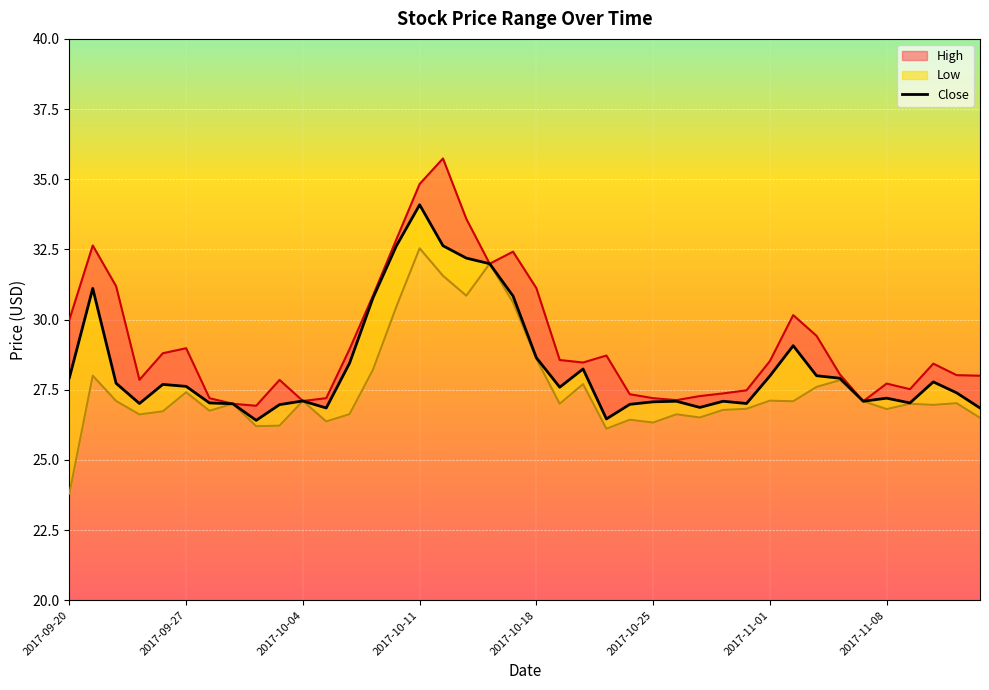

The value at 2017-09-27 is 15.7. True or false?

False